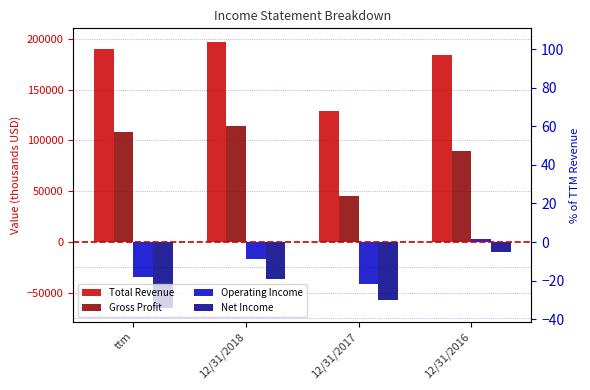

How many values in the Total Revenue series exceed 189988?

1